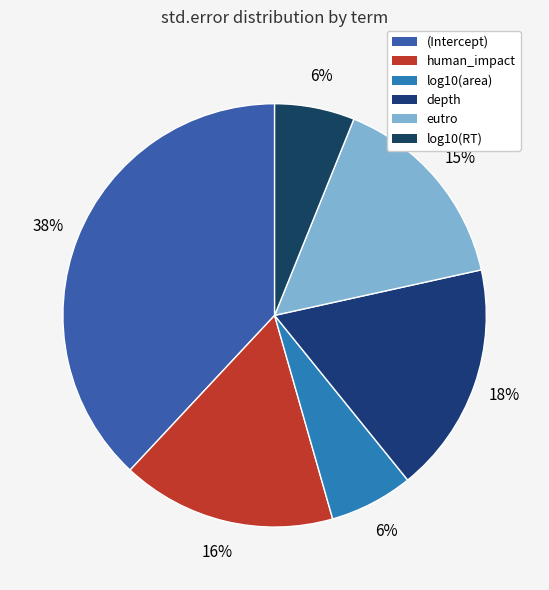

Count the number of slices in the pie.

6